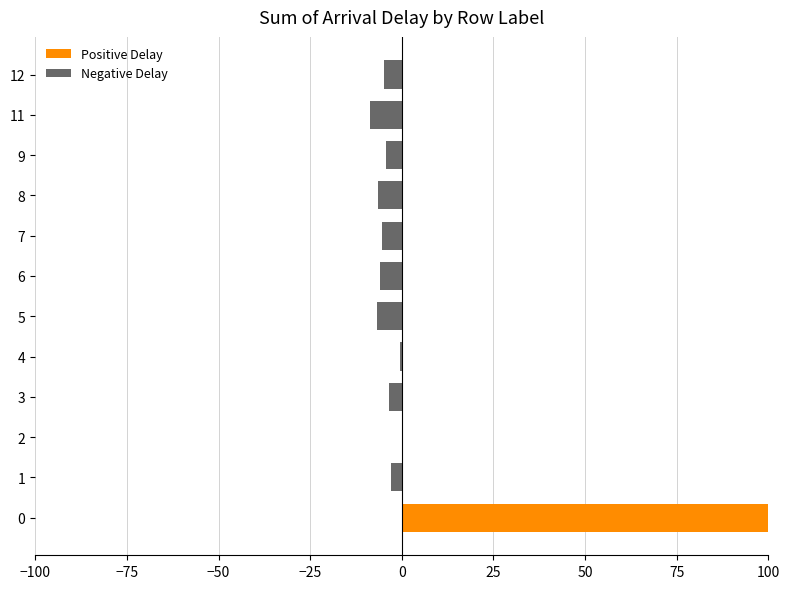

How many bars are there in total?

24